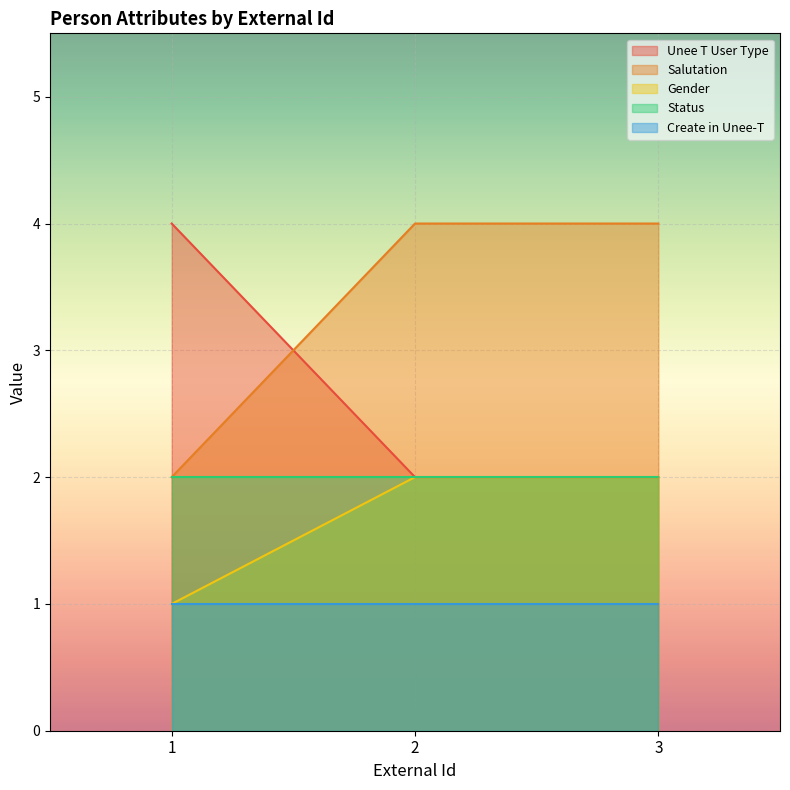

At which category is the sum across all series the highest?

2